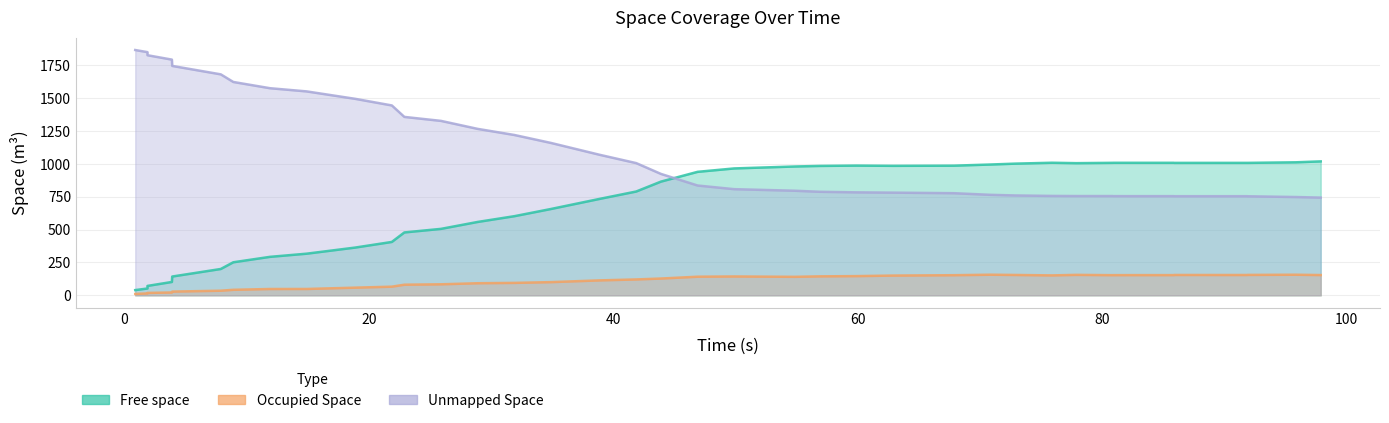

True or false: Occupied Space and Free space cross at least once.

False